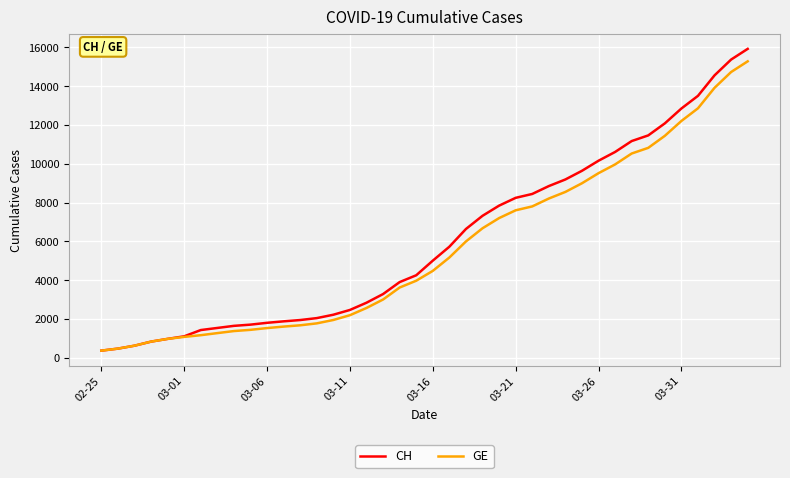

List the series in order of their peak value, lowest first.

GE, CH